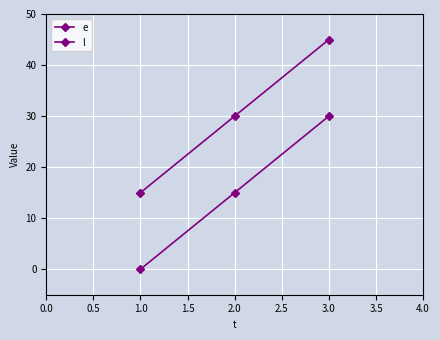

What is the value of the e point at the 2nd from the left?

15